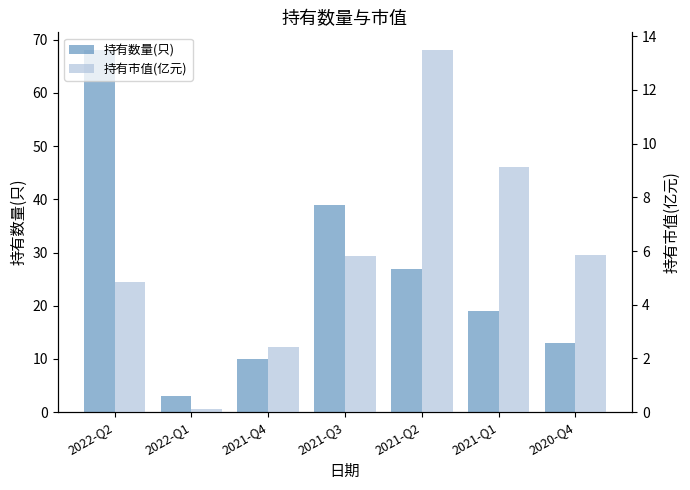

What is the total value across all series at 2022-Q2?

72.8